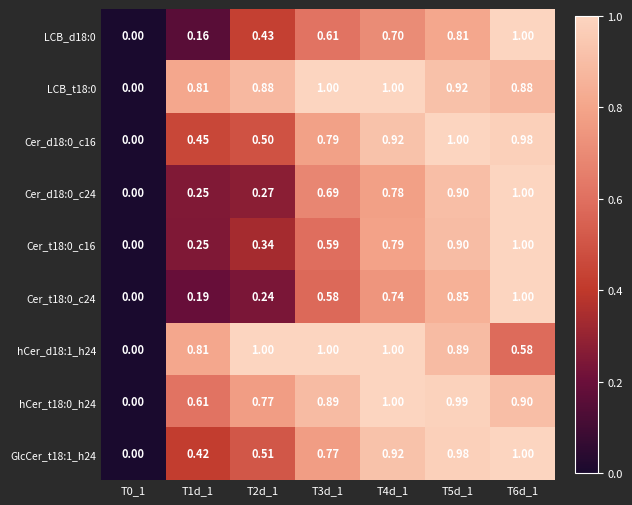

What is the difference between the highest and lowest values at T1d_1?

0.7